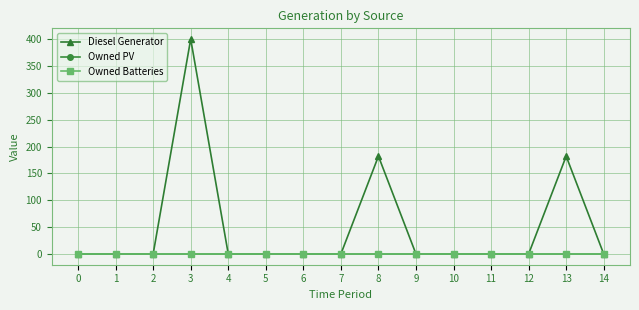

Rank the series by their maximum value, from lowest to highest.

Owned PV, Owned Batteries, Diesel Generator